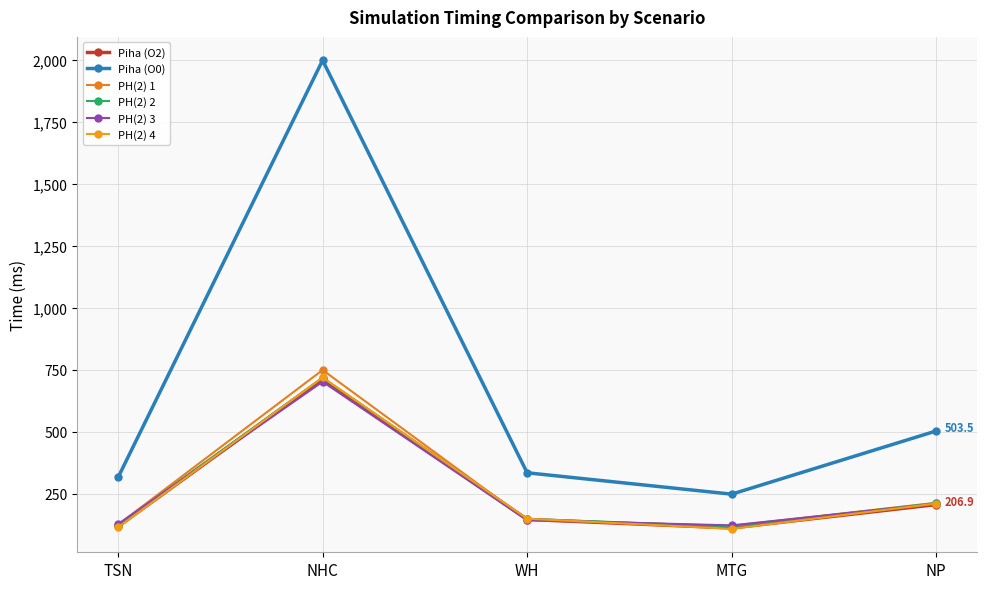

Rank the series by their maximum value, from lowest to highest.

PH(2) 3, Piha (O2), PH(2) 2, PH(2) 4, PH(2) 1, Piha (O0)